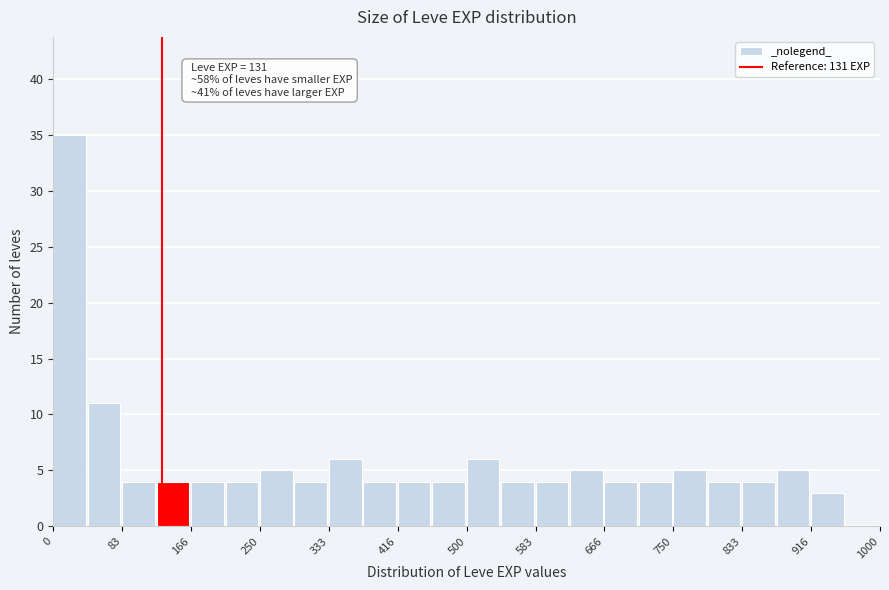

Which range on the x-axis has the tallest bar?

0 to 40